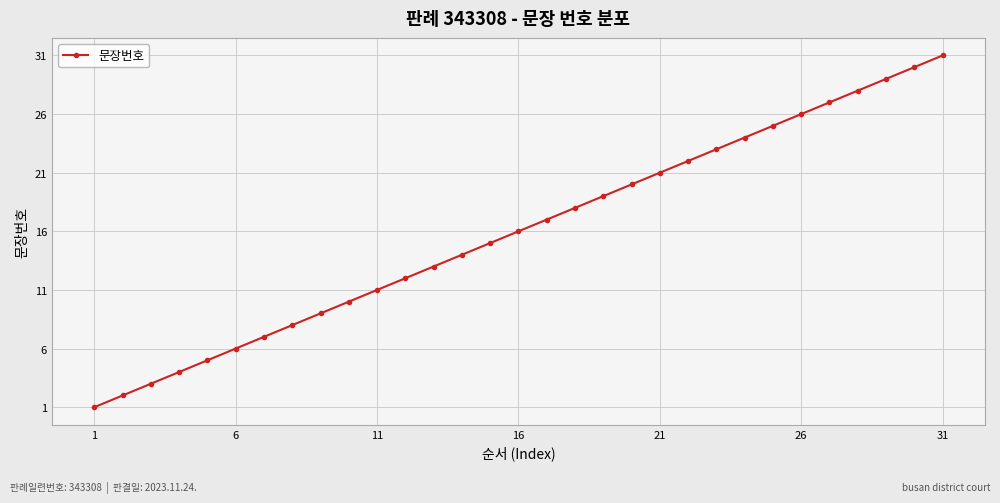

What is the greatest value displayed?

31